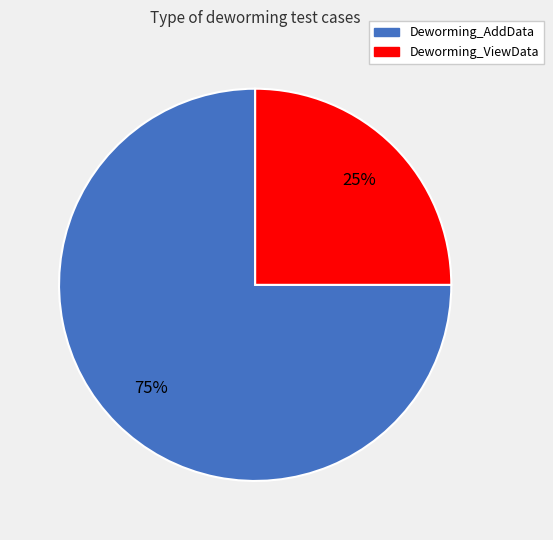

How many segments does this pie chart have?

2